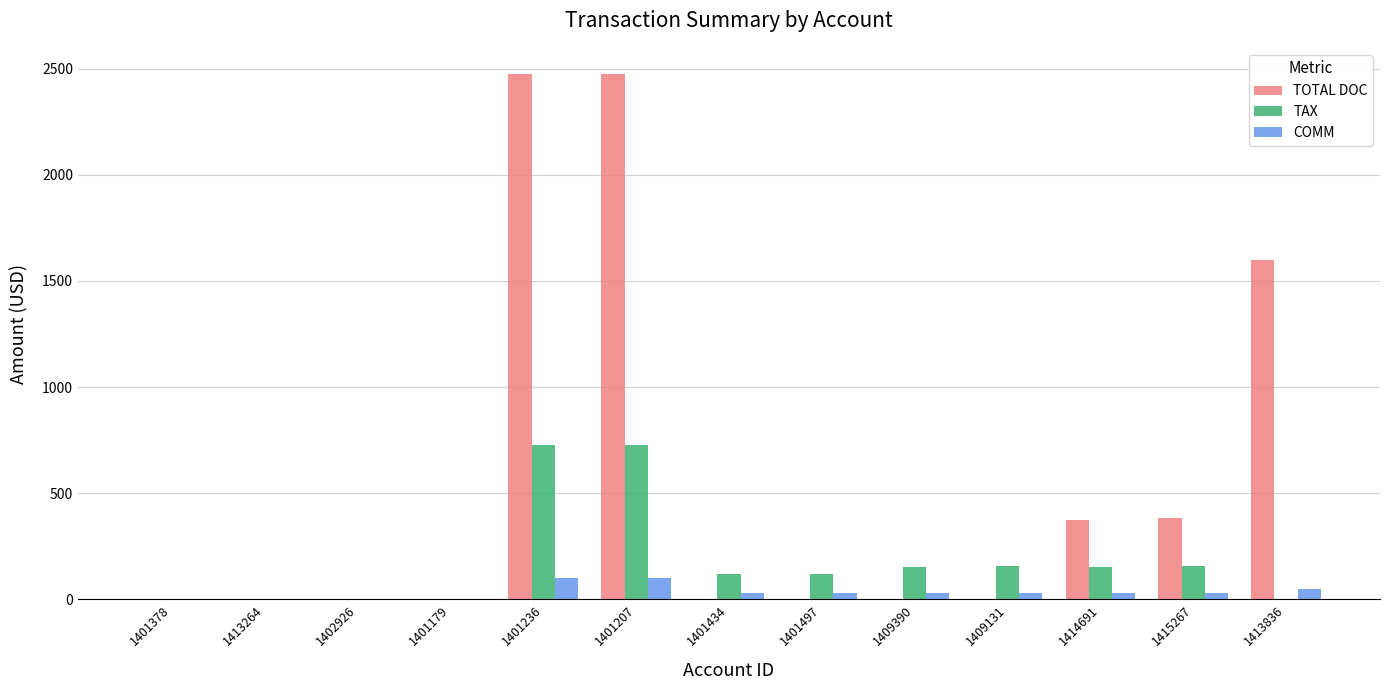

What is the highest value of the COMM series?

100.0